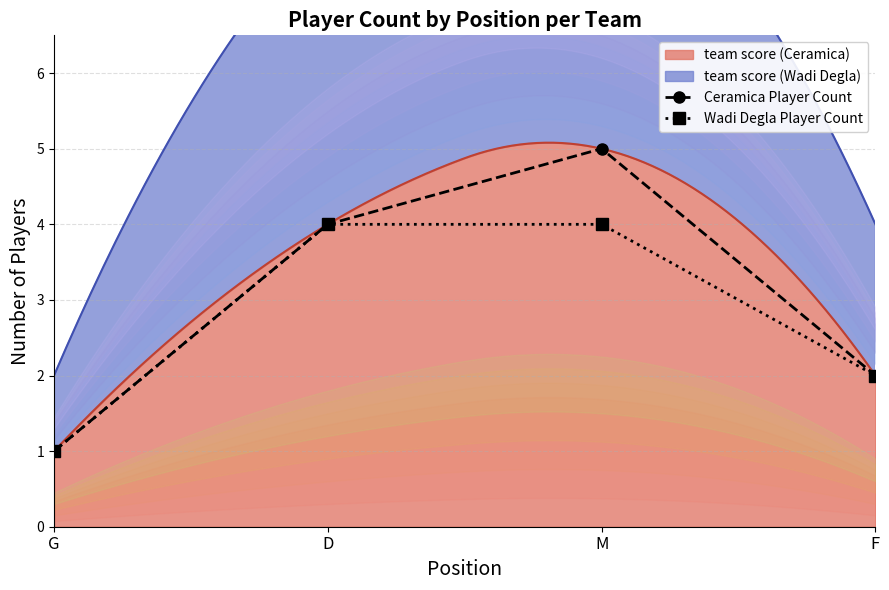

What is the average value of the Wadi Degla Player Count series?

3